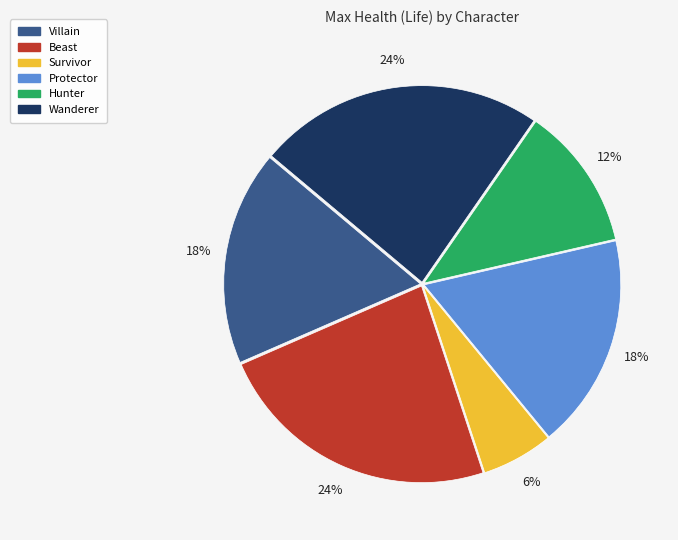

What is the ratio of the value at Villain to the value at Hunter?

1.5